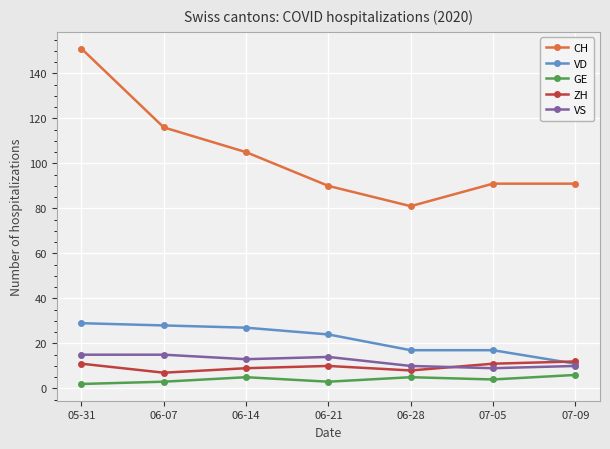

True or false: VD and GE cross at least once.

False